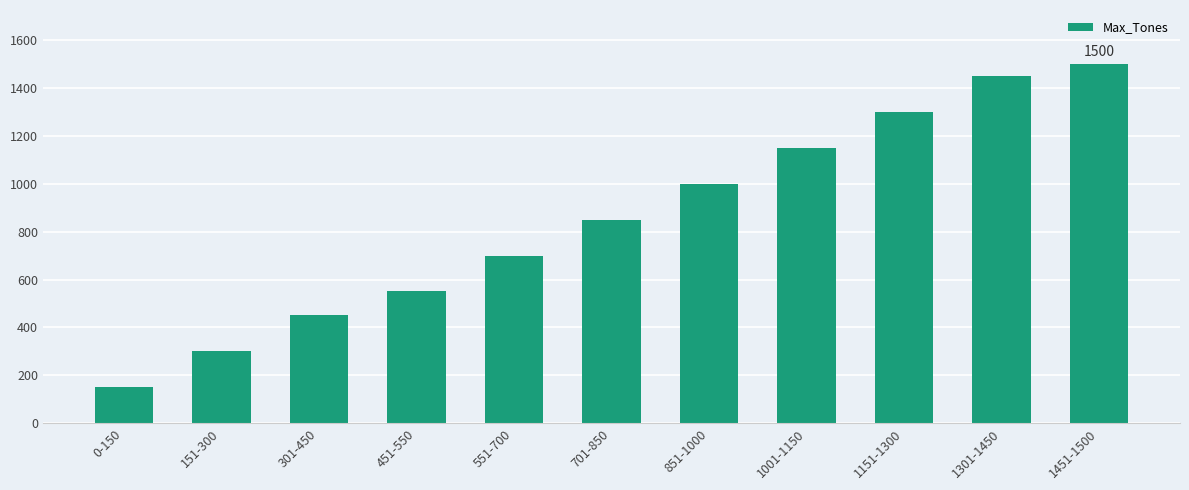

Which has a higher value, 151-300 or 851-1000?

851-1000